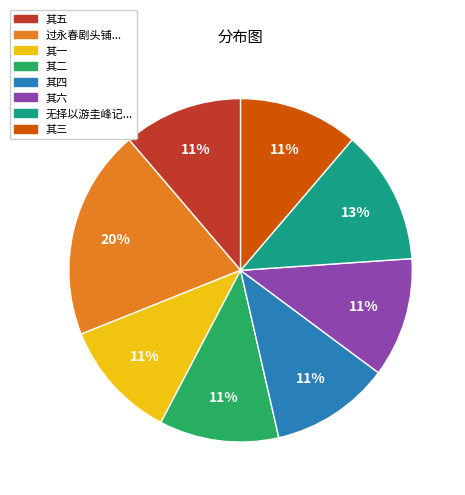

Does any single category account for the majority?

No